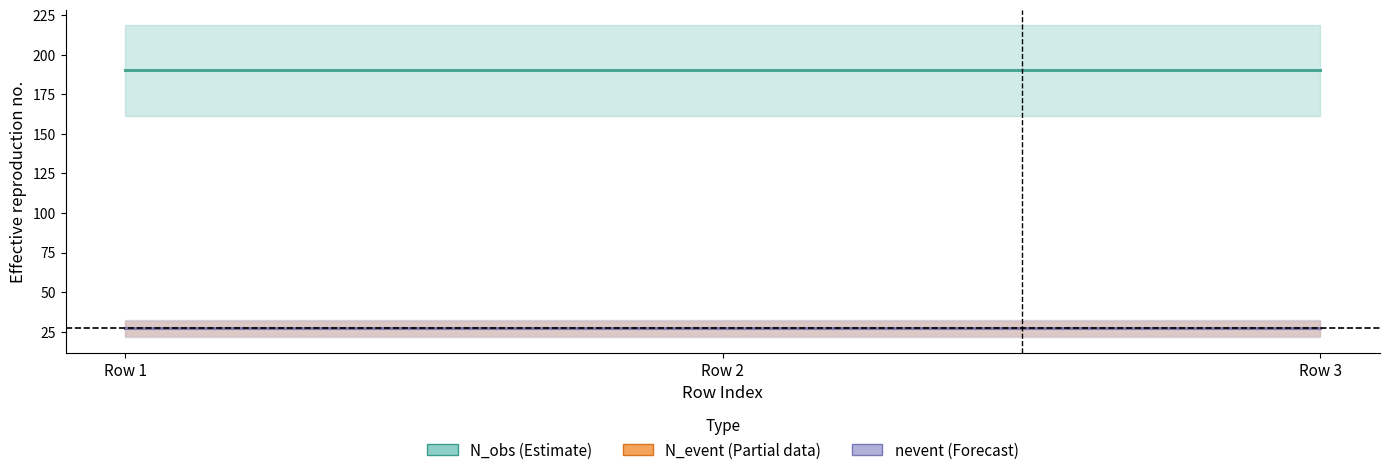

What is the total value across all series at Row 1?

244